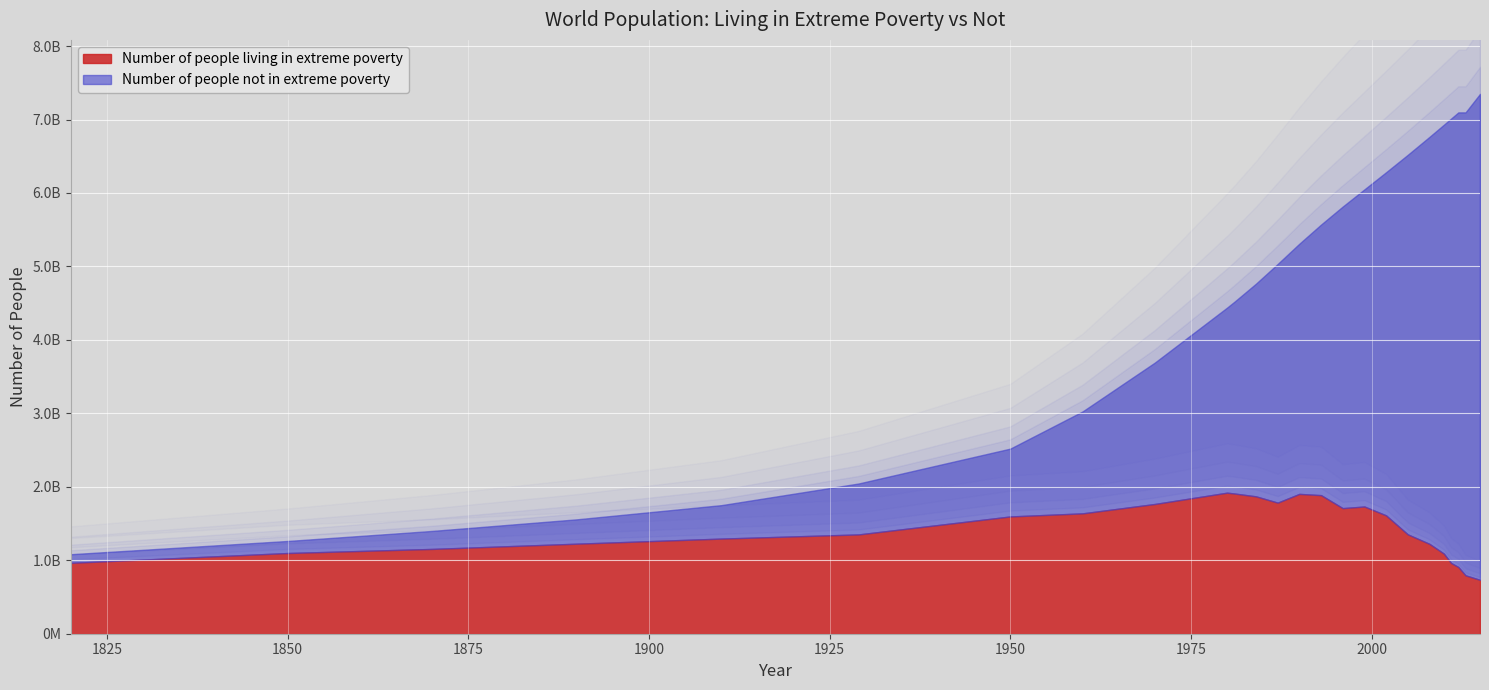

Reading right to left, list all the values displayed in this chart.

Number of people not in extreme poverty: 2015=6615994784.0	2013=6302580402.0	2012=6189020395.0	2011=6050483518.0	2010=5838986321.0	2008=5540173601.0	2005=5166811411.0	2002=4670891364.0	1999=4317317753.0	1996=4105666967.0	1993=3683471010.0	1990=3406151829.0	1987=3249321091.0	1984=2895613535.0	1981=2609492679.0	1980=2519491424.0	1970=1924946519.0	1960=1387422349.0	1950=923580000.0	1929=693247557.3	1910=455000000.0	1890=331686748.6	1870=244873757.6	1850=164148669.6	1820=117436202.1
Number of people living in extreme poverty: 2015=733477315.5	2013=794920050.7	2012=908480058.0	2011=962943534.2	2010=1090738722.0	2008=1223559278.0	2005=1352824439.0	2002=1611410403.0	1999=1731887450.0	1996=1709725338.0	1993=1886574370.0	1990=1903515870.0	1987=1784483853.0	1984=1870044027.0	1981=1909109363.0	1980=1920141041.0	1970=1766226097.0	1960=1638580593.0	1950=1596420000.0	1929=1351730488.0	1910=1295000000.0	1890=1225528033.0	1870=1154404857.0	1850=1098533404.0	1820=964925107.9